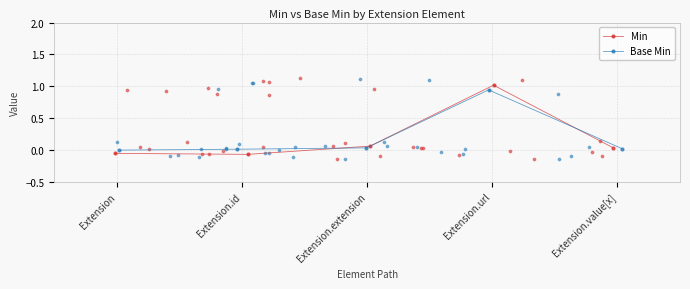

In Min, how many points are higher than both neighbors (excluding endpoints)?

1